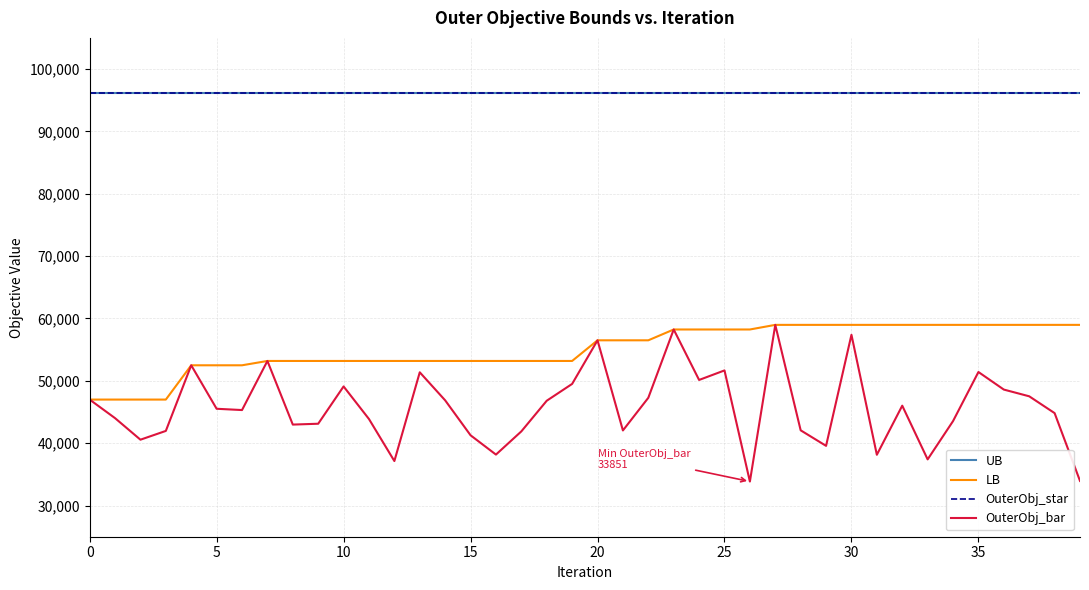

Does the chart have visible grid lines?

Yes